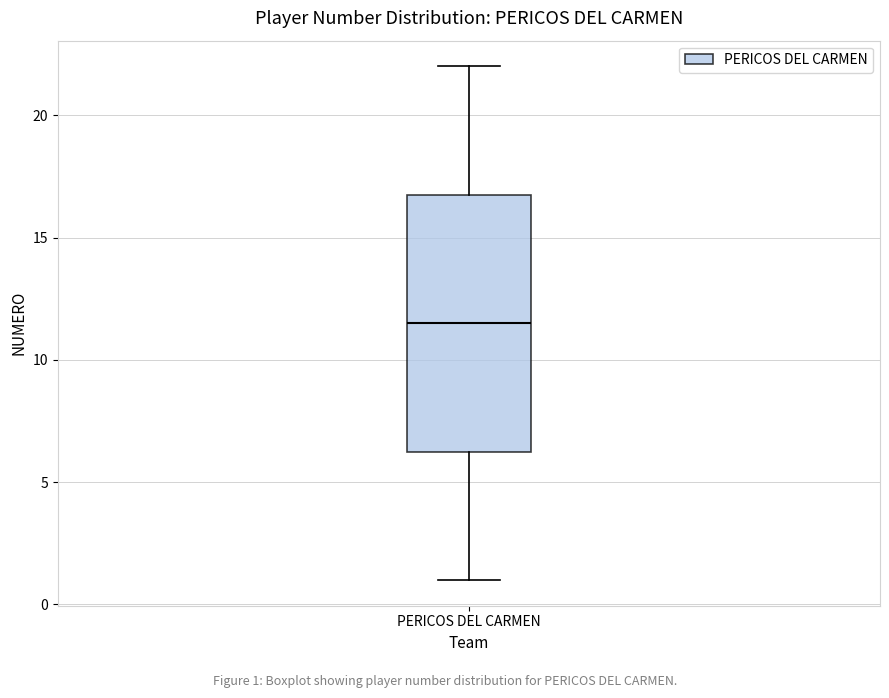

Where does the upper whisker of the box for PERICOS DEL CARMEN end on the y-axis? The values are not printed on the chart, so give them approximately, as read against the axis.

22.0